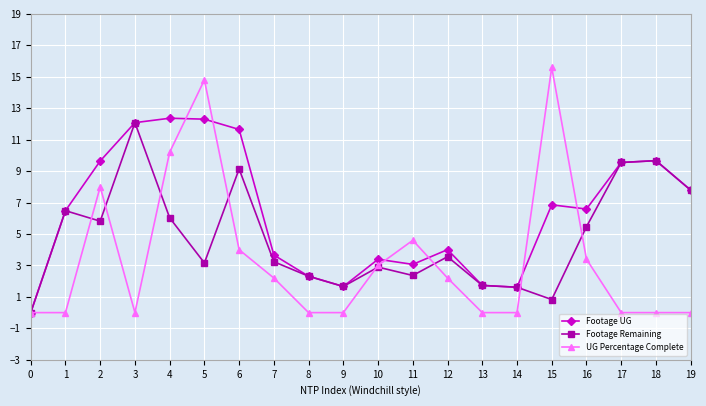

At which label is UG Percentage Complete closest to 7?

2